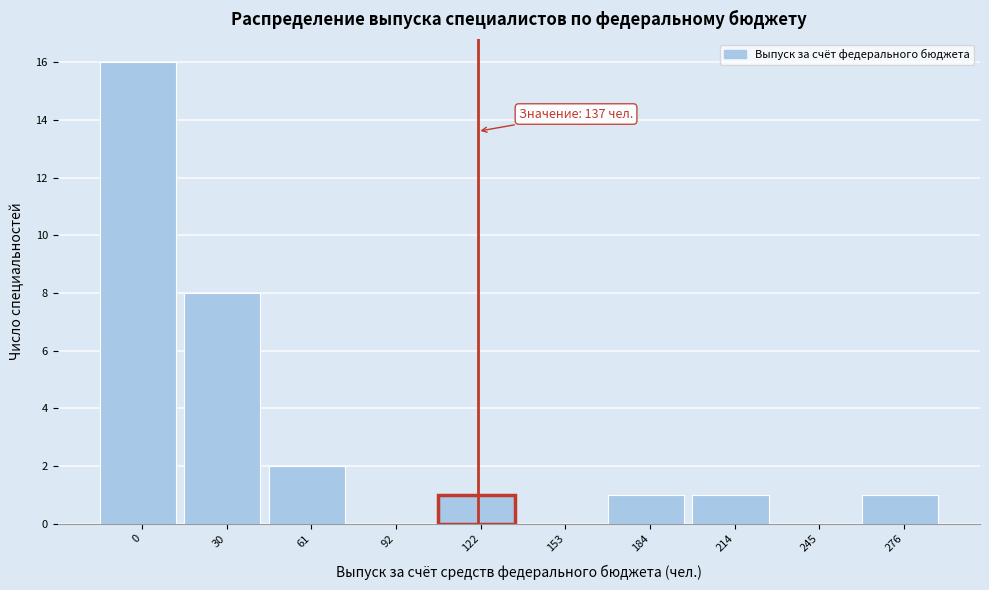

Reading right to left, list all the values displayed in this chart.

276=1	245=0	214=1	184=1	153=0	122=1	92=0	61=2	30=8	0=16